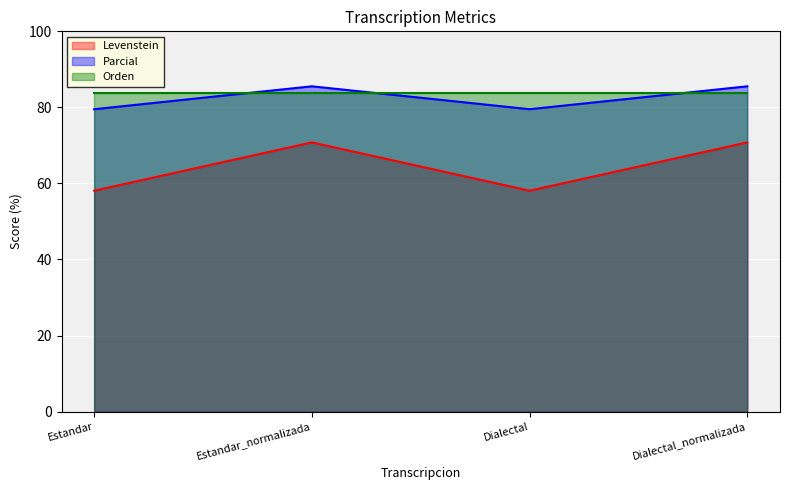

The Levenstein series shows 58.1 at Dialectal. True or false?

True